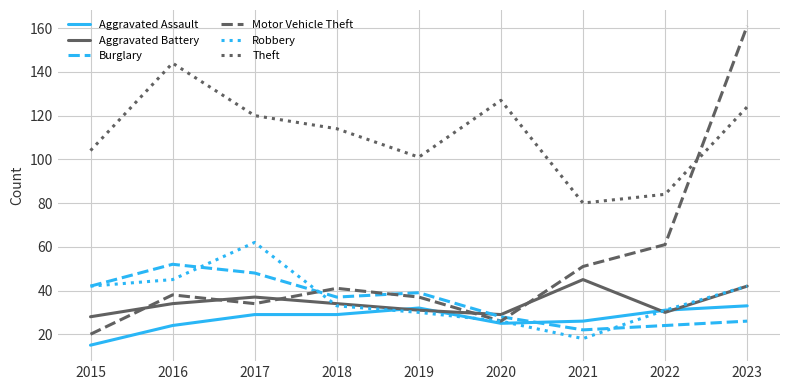

What is the total value across all series at 2015?

251